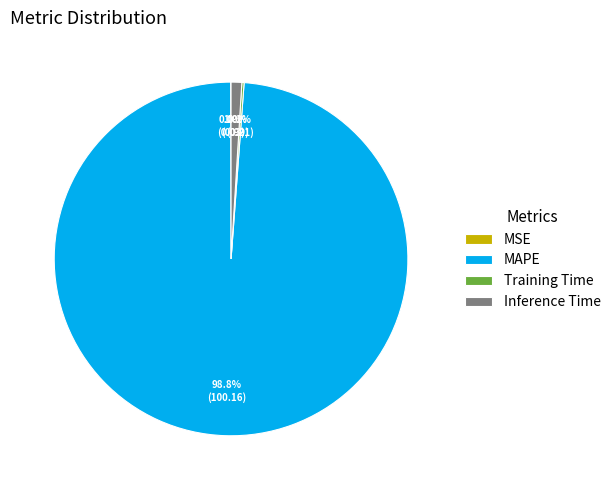

Do Inference Time and MAPE together represent more than half of the pie?

Yes